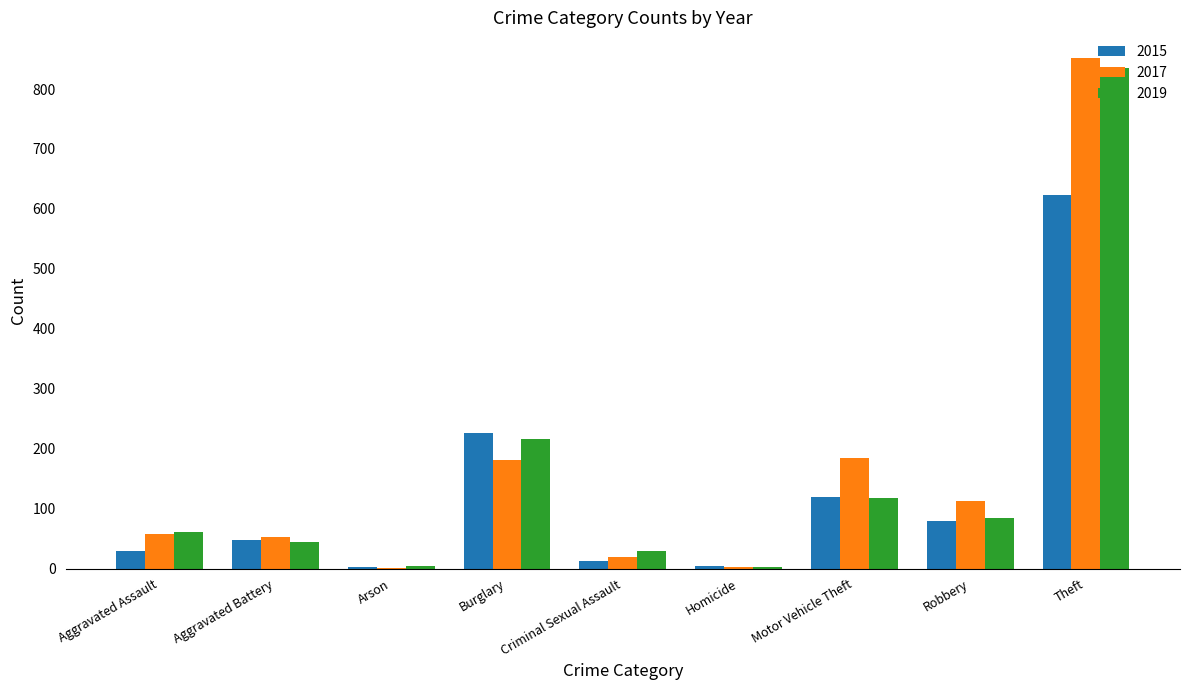

Count the number of data series in this chart.

3